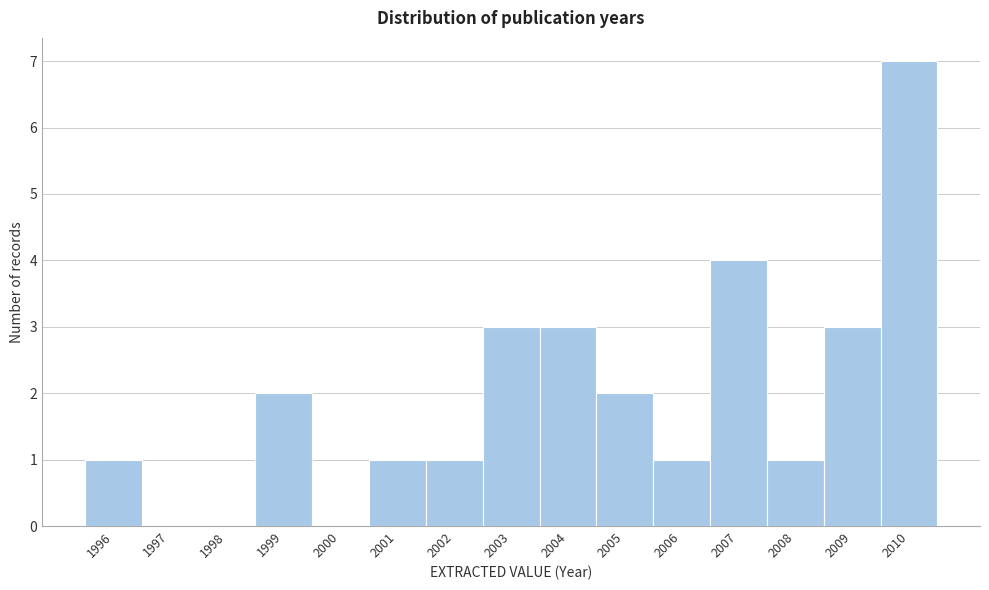

How tall is the bar that spans 2007.5 to 2008.5 on the x-axis? The values are not printed on the chart, so give them approximately, as read against the axis.

1